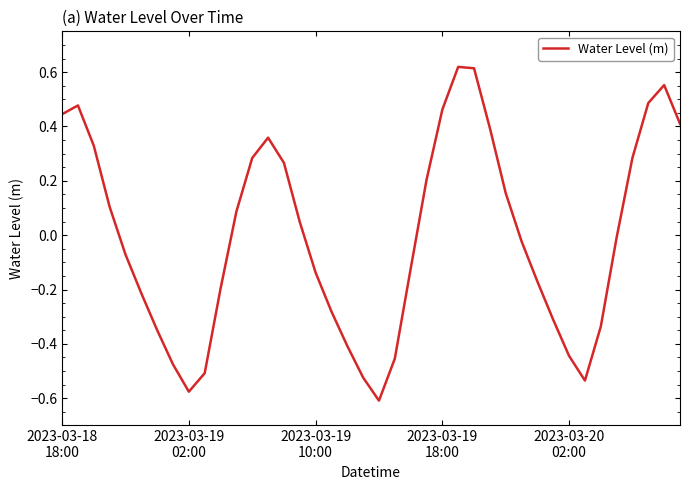

What is the difference between the maximum and minimum values?

1.2